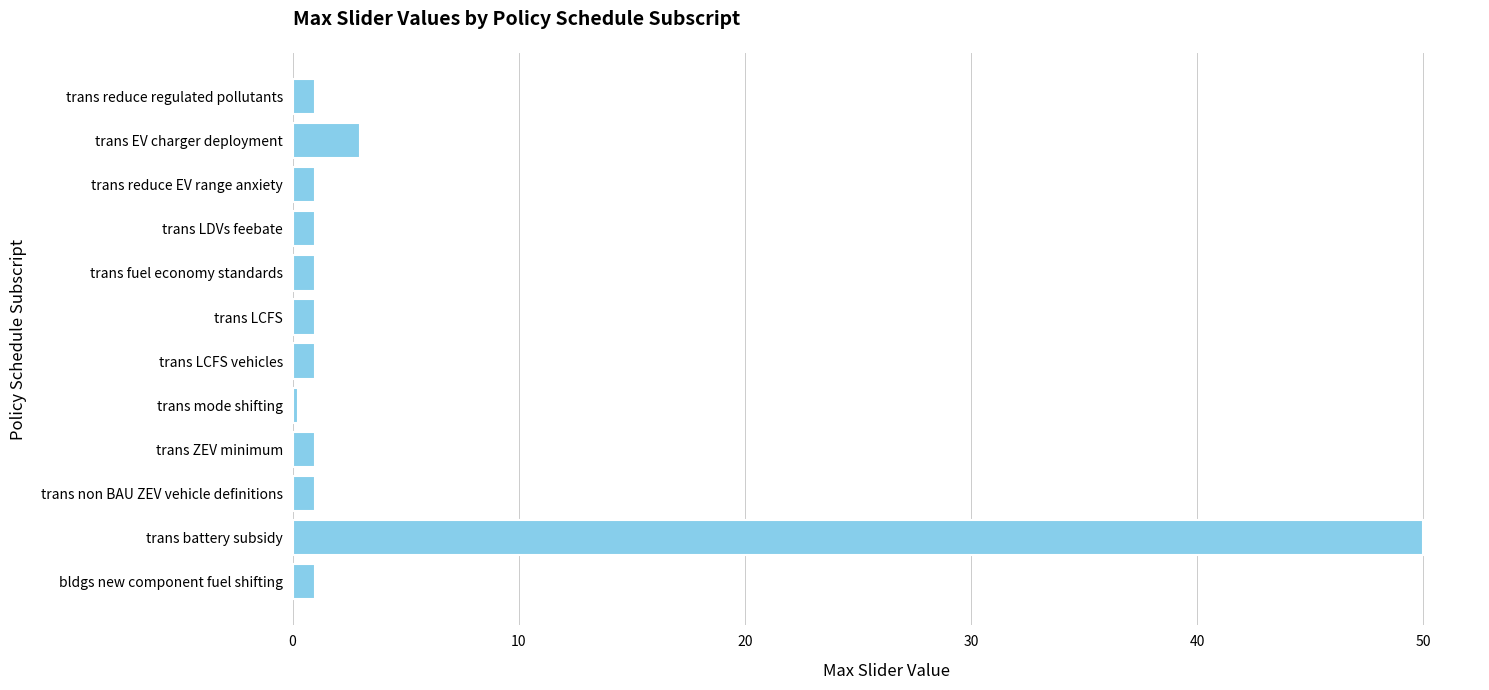

Where is the data nearest to the value 25?

trans EV charger deployment